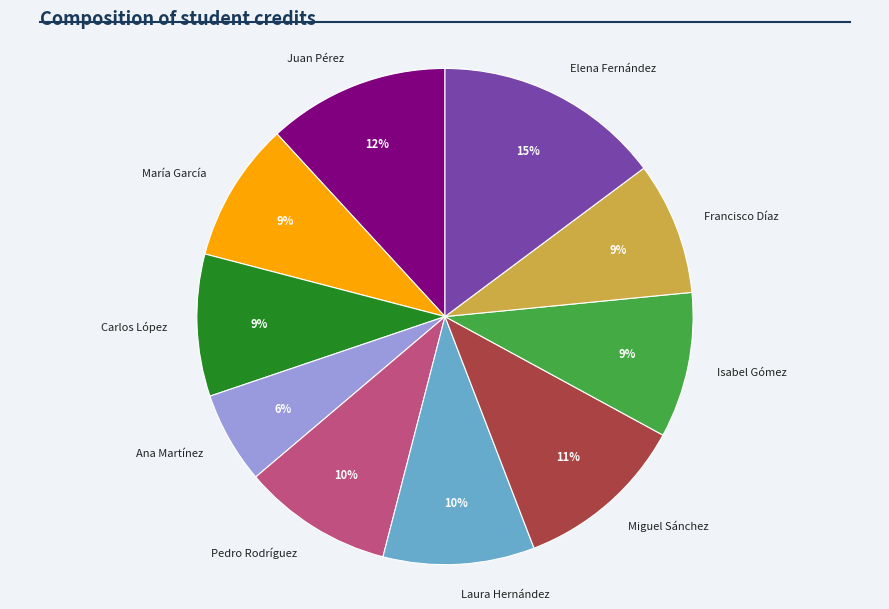

Which slice is the smallest?

Ana Martínez